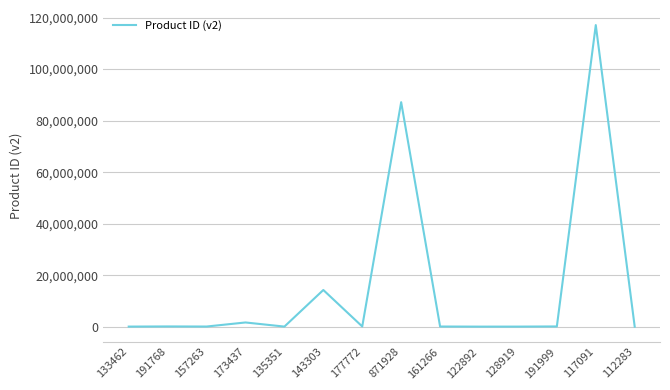

What is the difference between the maximum and minimum values?

116978843